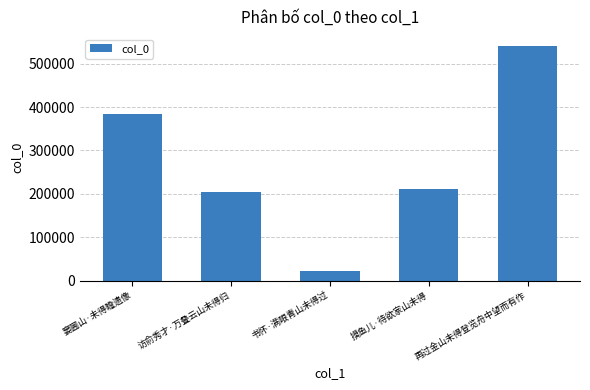

What is the change in value from 书怀·满眼青山未得过 to 再过金山未得登览舟中望而有作?

+517693